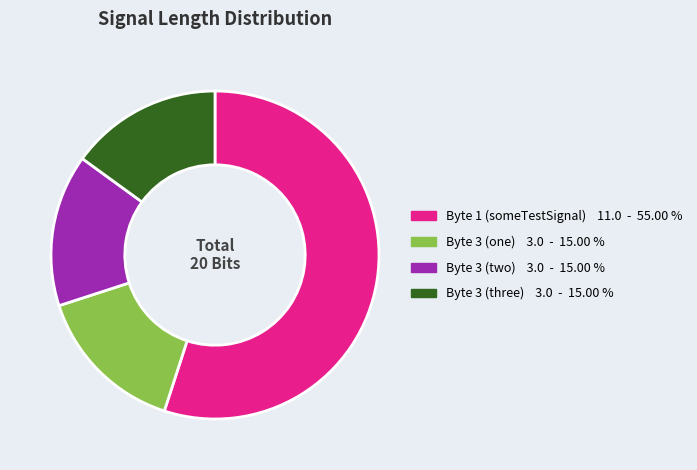

How many segments does this pie chart have?

4